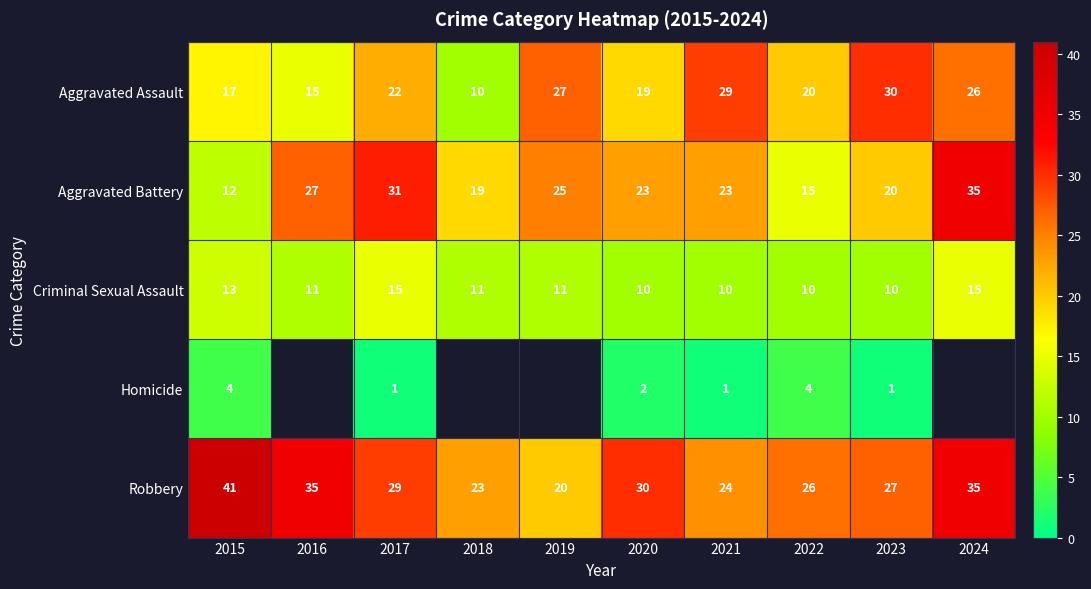

At how many categories does at least one series exceed 13?

10